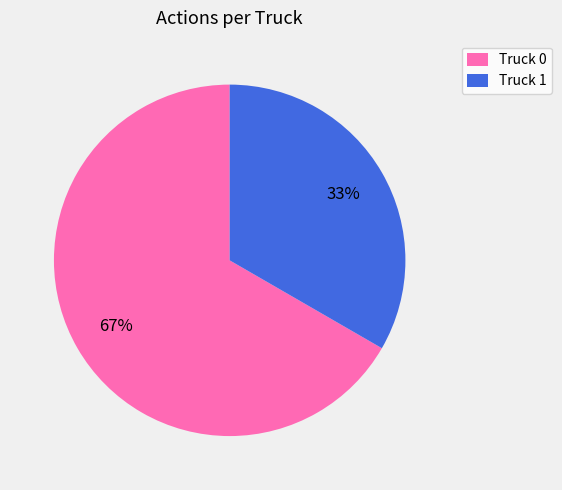

To the nearest percent, what is the average slice percentage?

50%